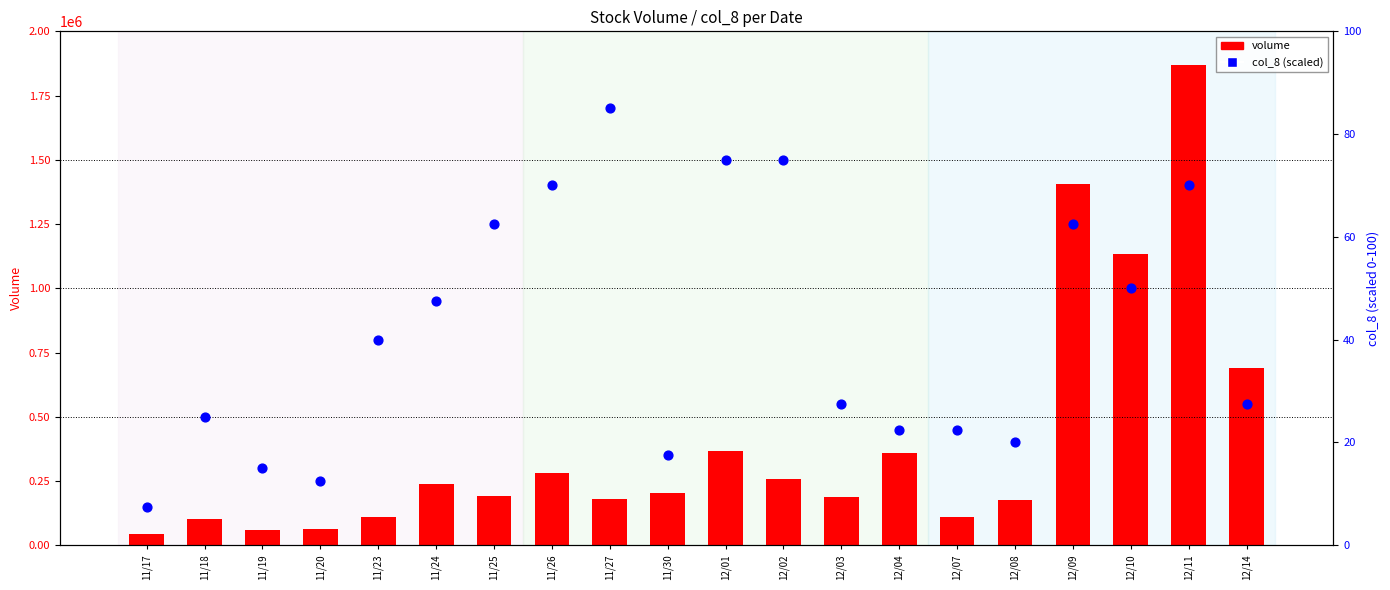

At which category is the sum across all series the highest?

12/11